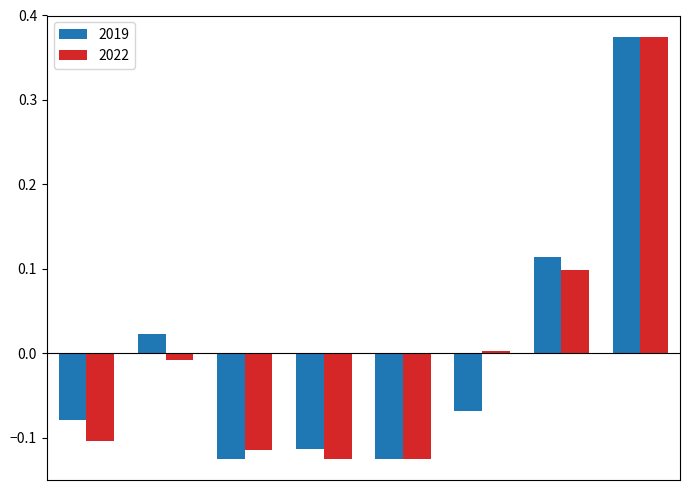

Which series has the widest spread of values?

2022